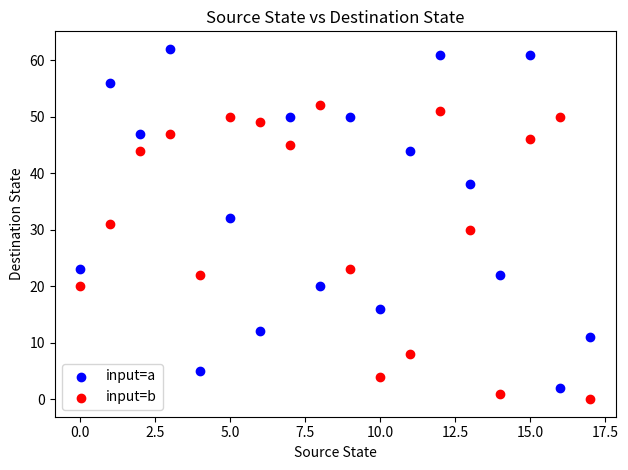

What are all the series names shown in the legend?

input=a, input=b